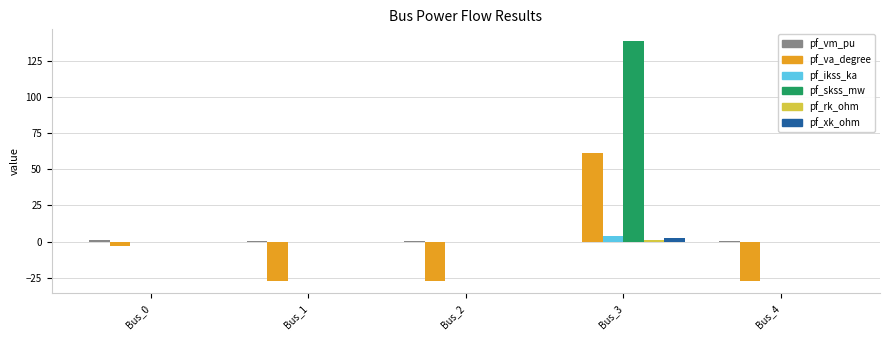

Between Bus_0 and Bus_3, which series saw the biggest shift?

pf_skss_mw